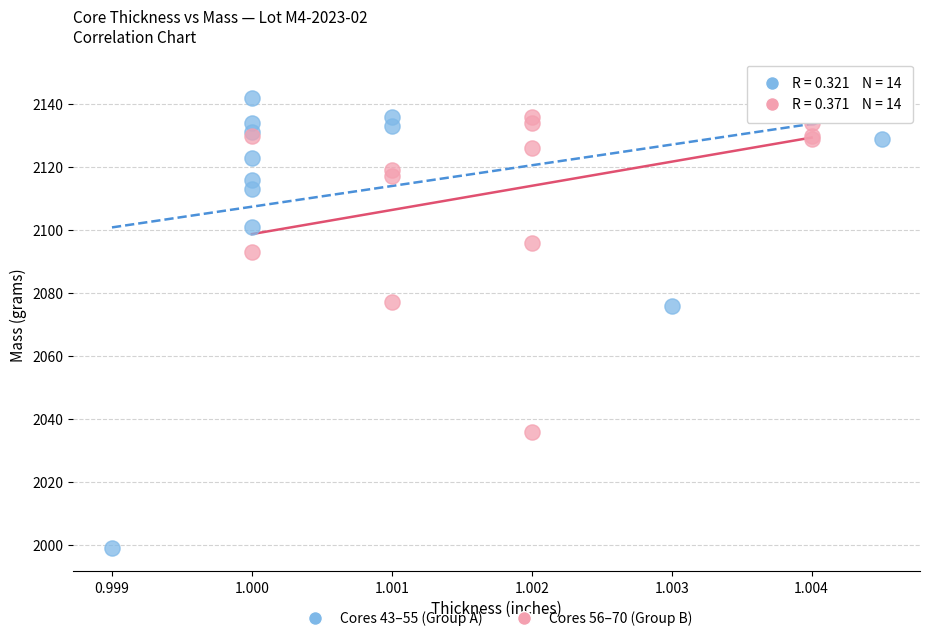

What are all the series names shown in the legend?

Cores 43–55 (Group A), Cores 56–70 (Group B)